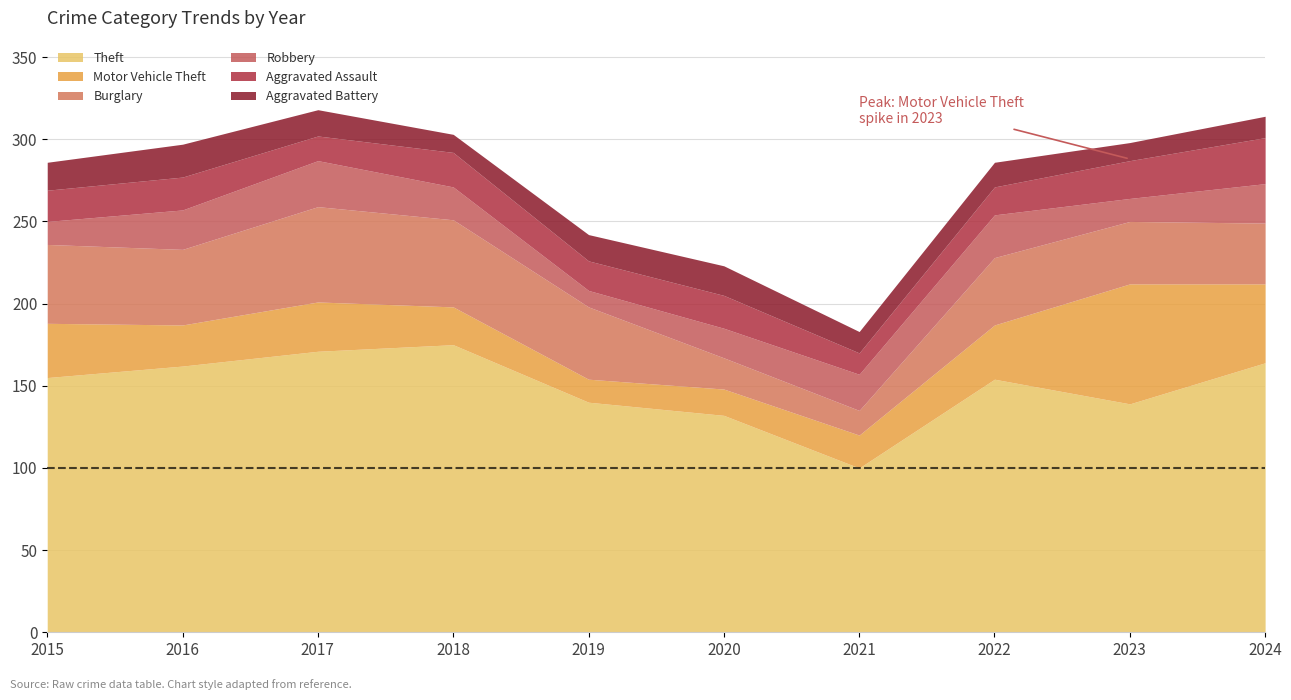

What is the sum of the Robbery values at 2024 and 2022?

50